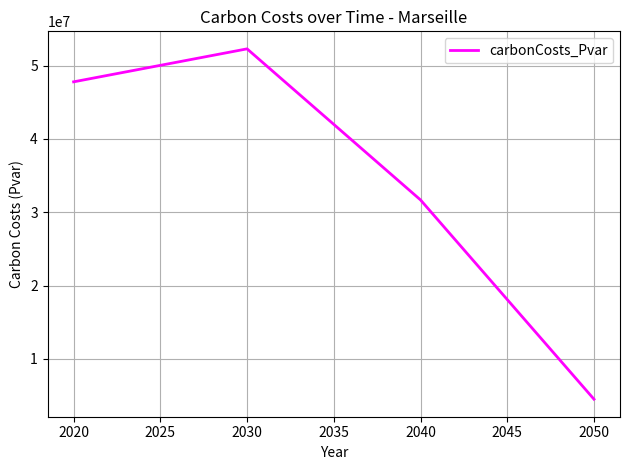

What is the difference between the second highest and minimum values?

43278511.0